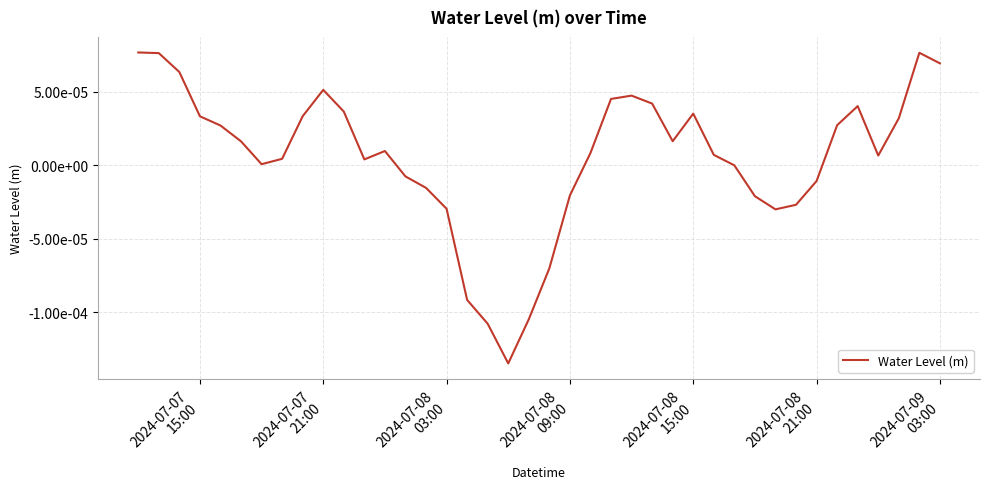

Does the chart have visible grid lines?

Yes